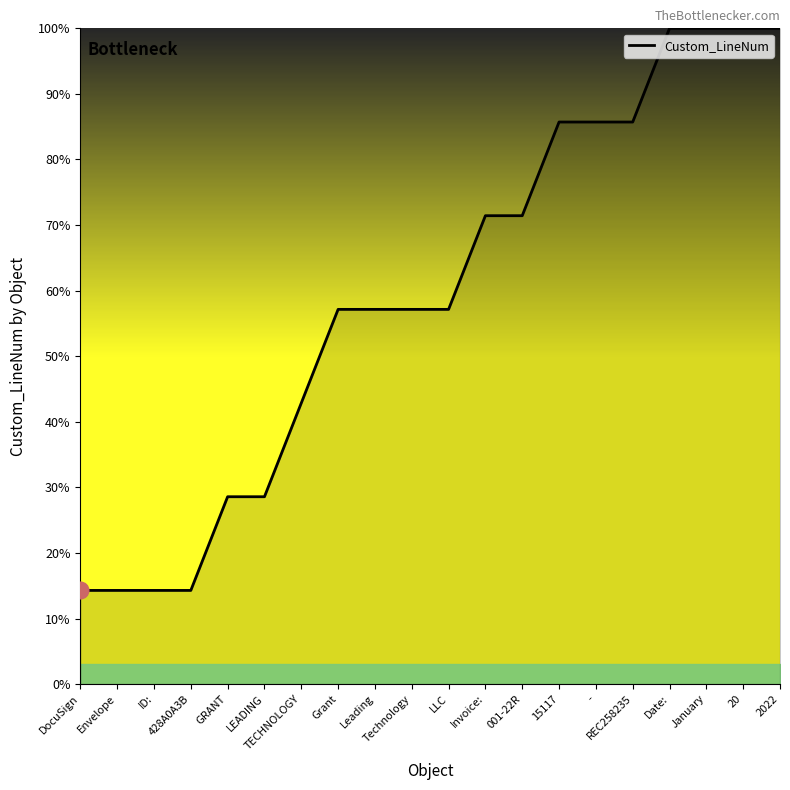

How many categories are shown in the chart?

20